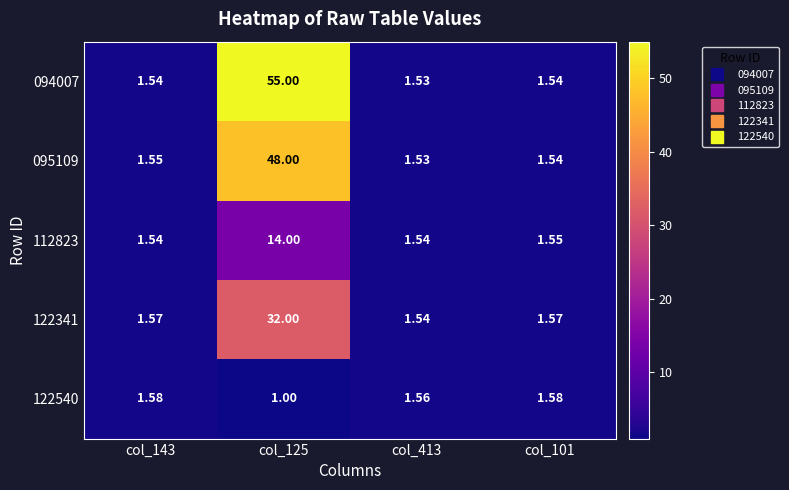

Is the value of 112823 at col_101 greater than the value of 122540 at col_413?

No